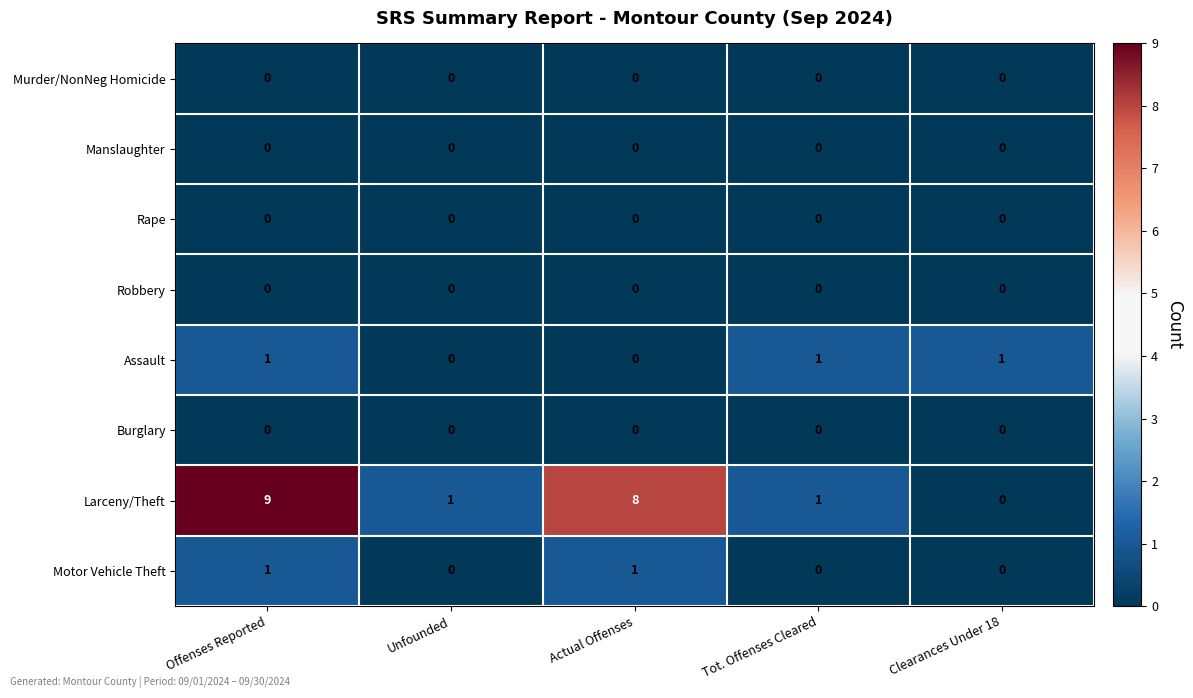

What is the total value across all series at Offenses Reported?

11